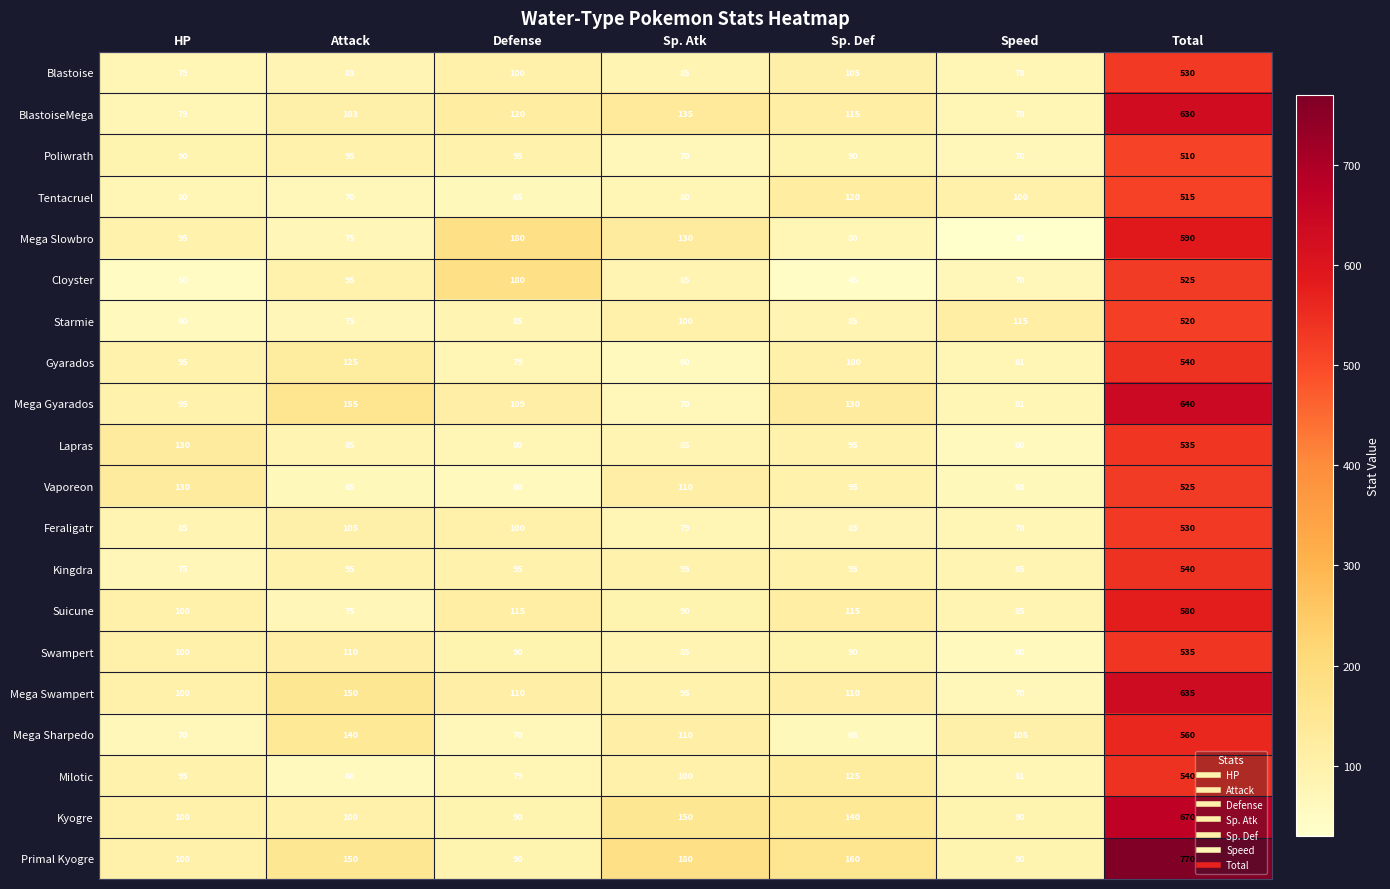

What is the spread (max minus min) of values at Attack?

95